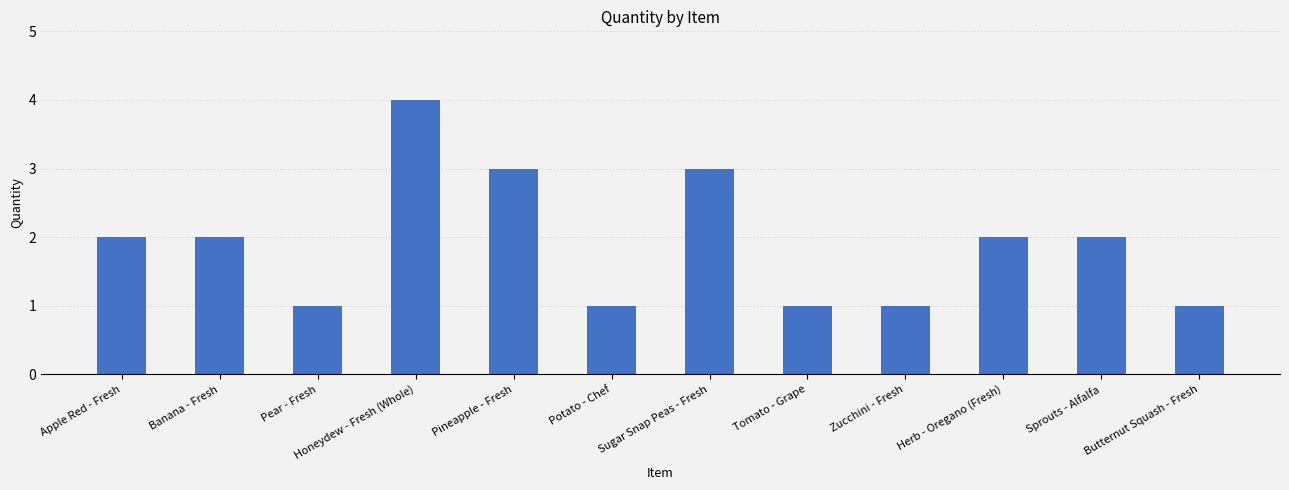

Are the bars grouped side by side (vs. stacked)?

No